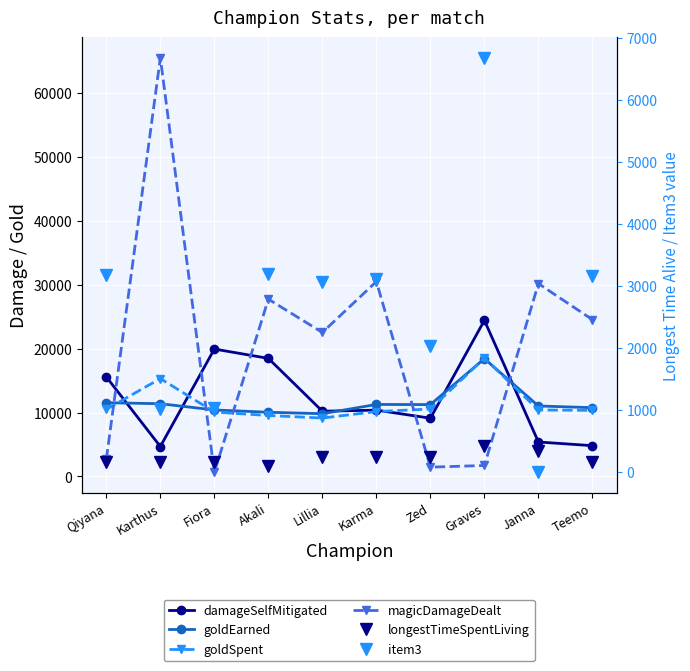

What is the difference between the maximum and minimum values in the item3 series?

6676